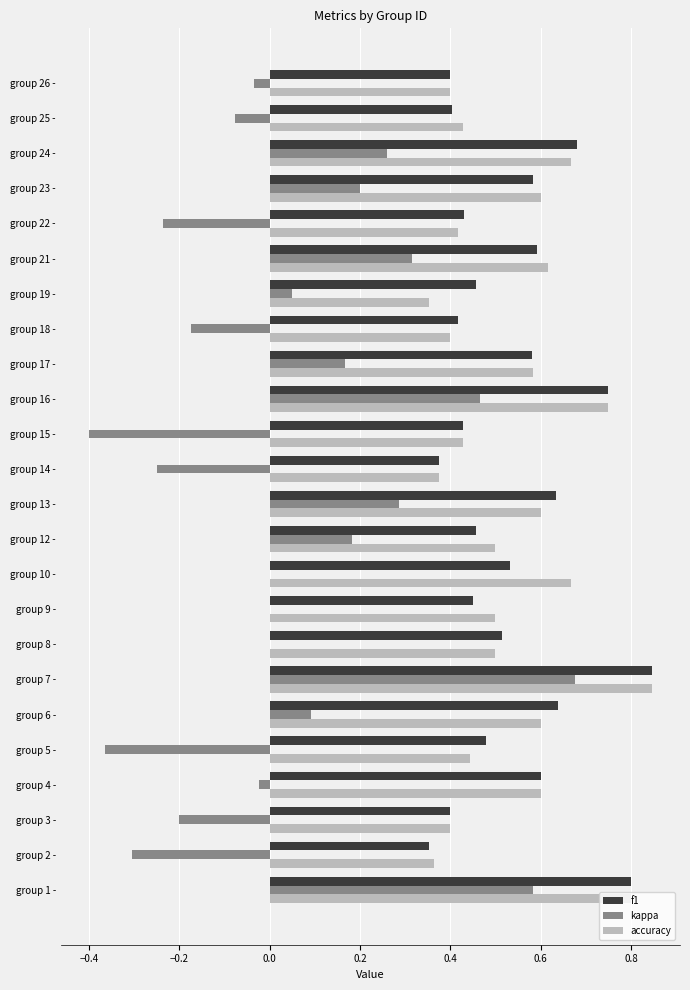

What is the sum of all accuracy values?

12.8